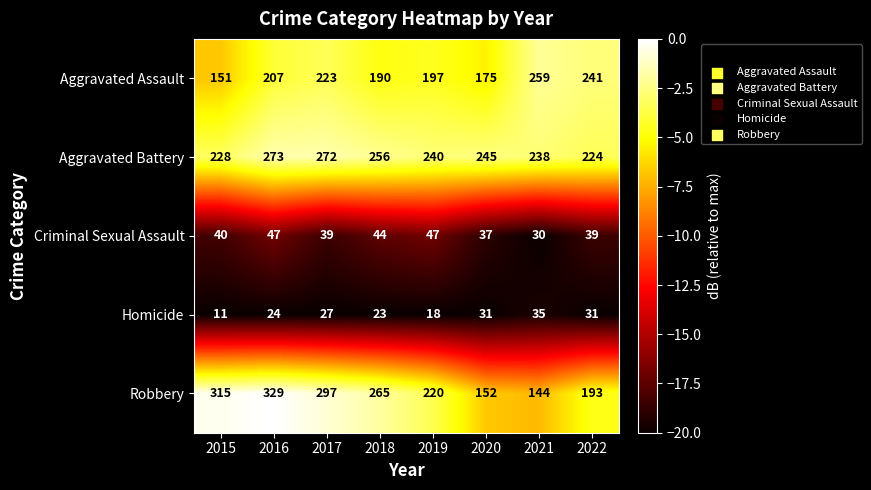

What is the difference between the highest and lowest values at 2017?

270